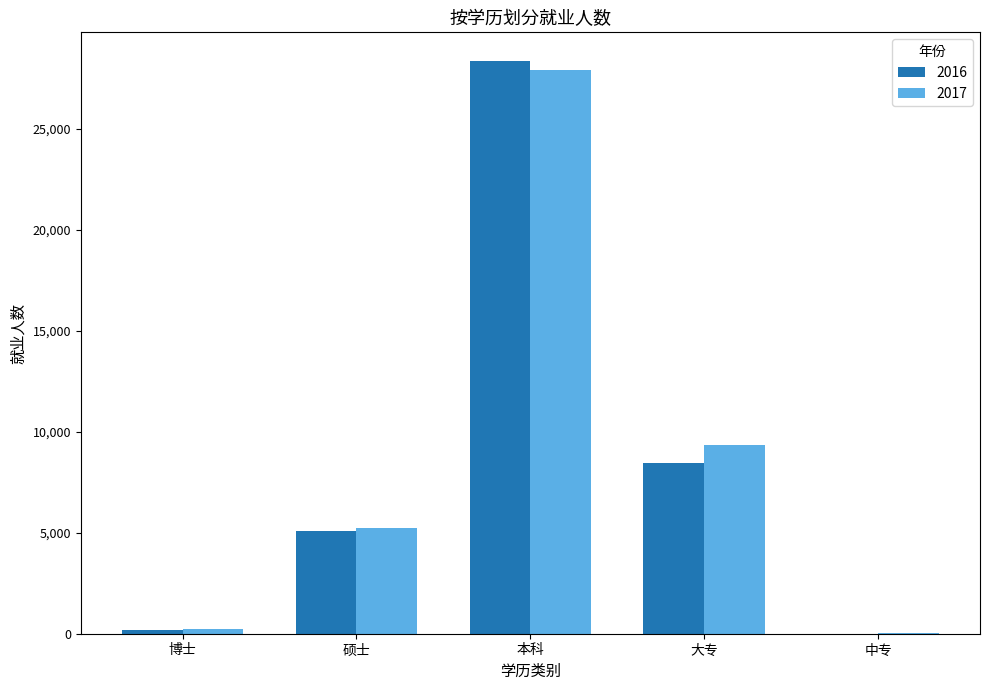

The value of 2017 at 大专 is 12291. True or false?

False